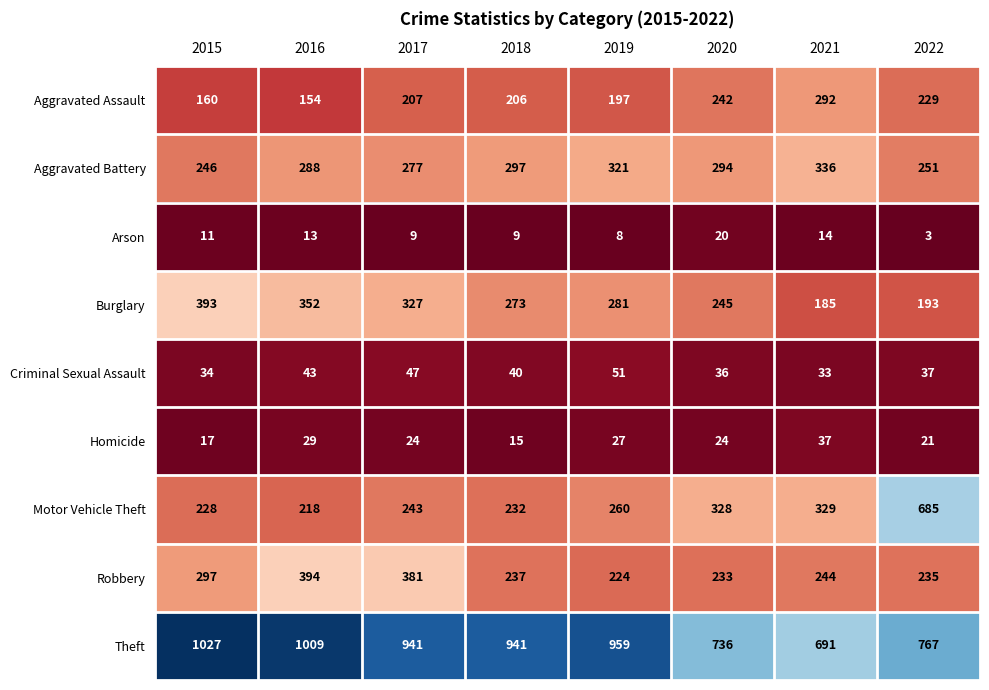

Rank the categories by Motor Vehicle Theft value from lowest to highest.

2016, 2015, 2018, 2017, 2019, 2020, 2021, 2022